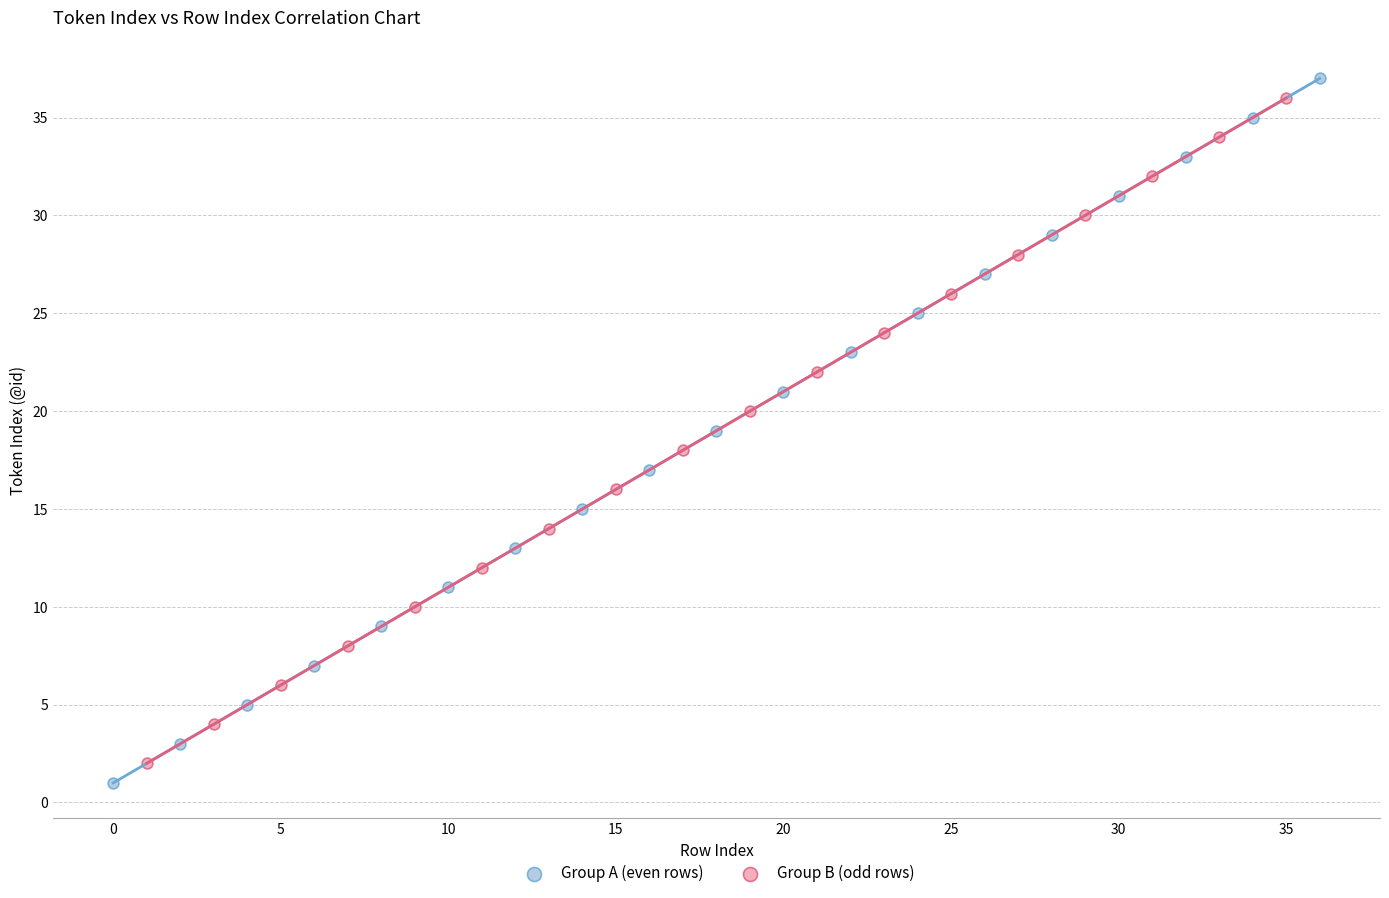

Which series contains the lowest Y value?

Group A (even rows)